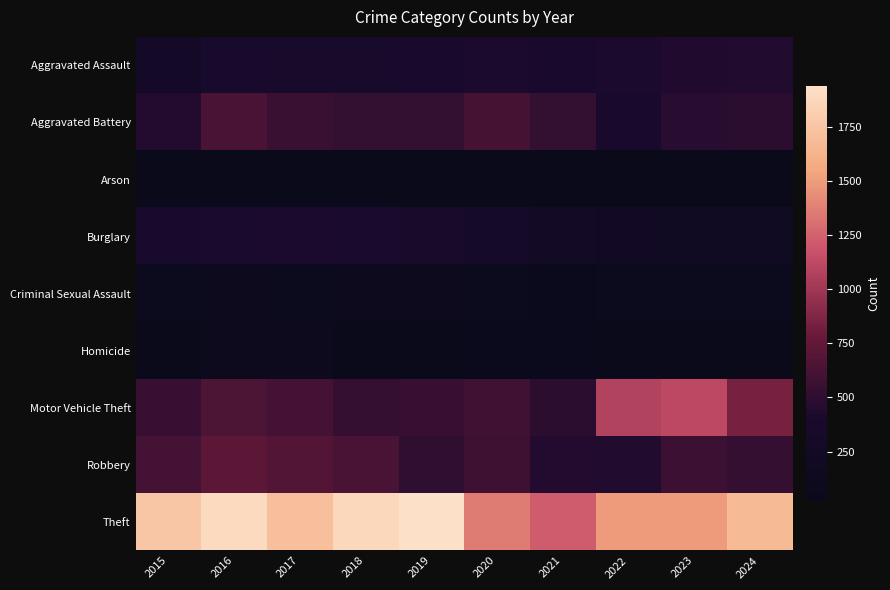

Which series has the widest spread of values?

Theft